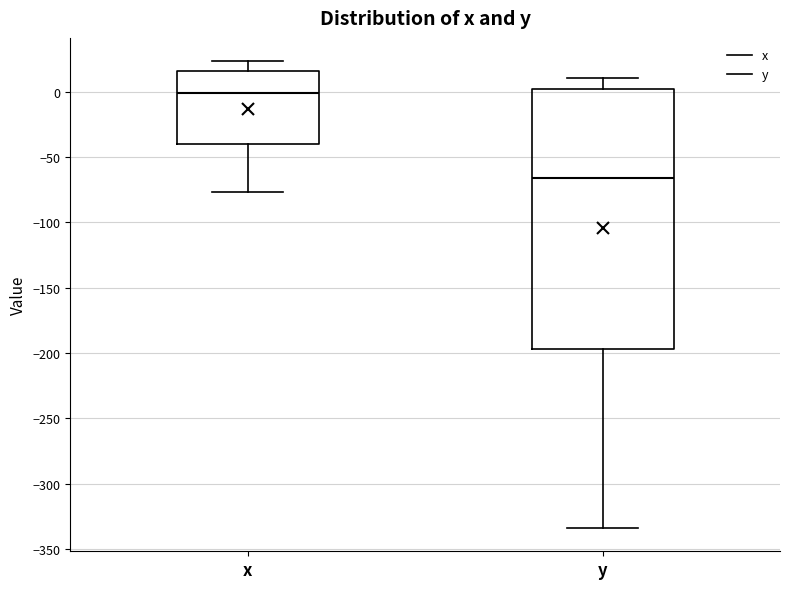

Where is the upper edge of the box for x on the y-axis? The values are not printed on the chart, so give them approximately, as read against the axis.

15